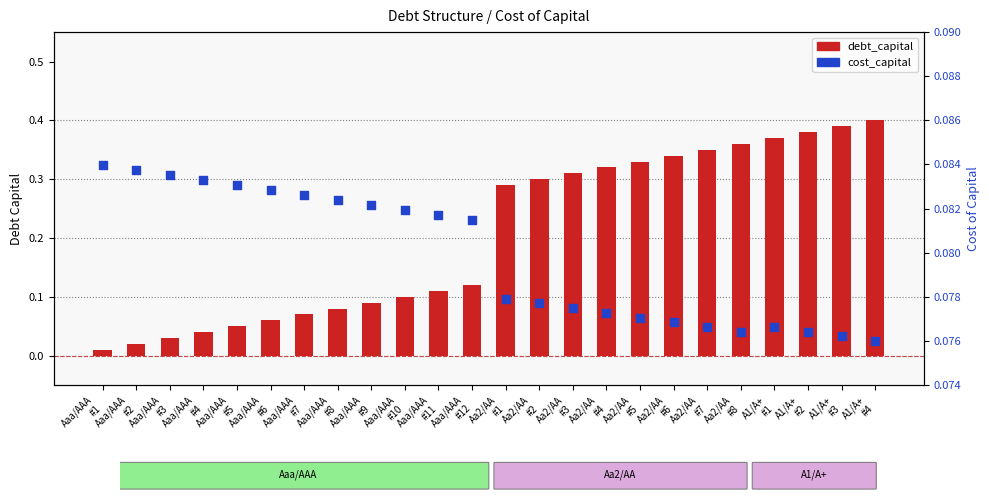

Which series has the widest spread of Y values?

debt_capital